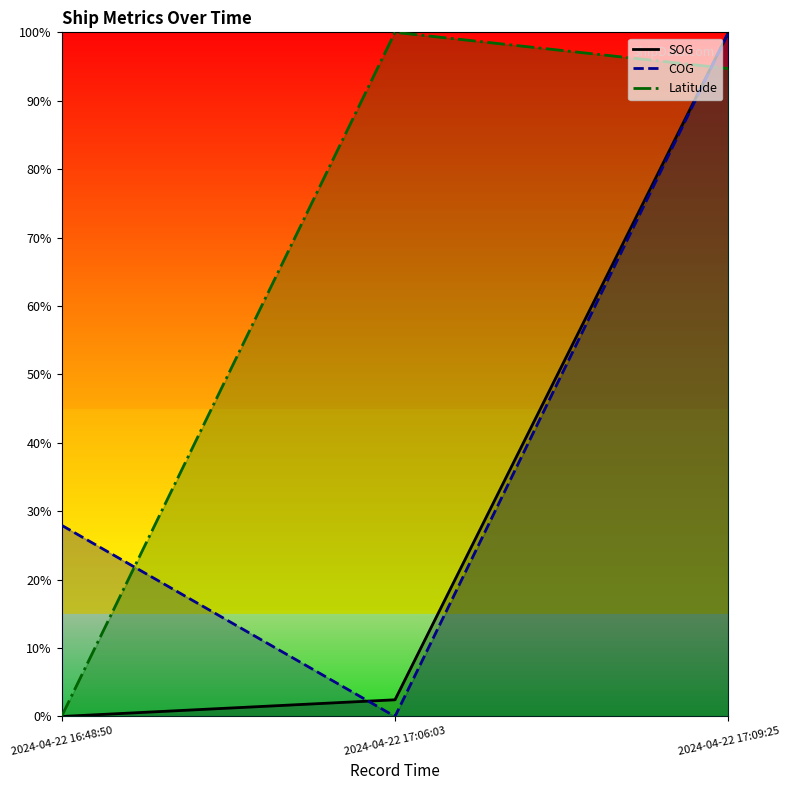

What position from the right is 2024-04-22 16:48:50?

3